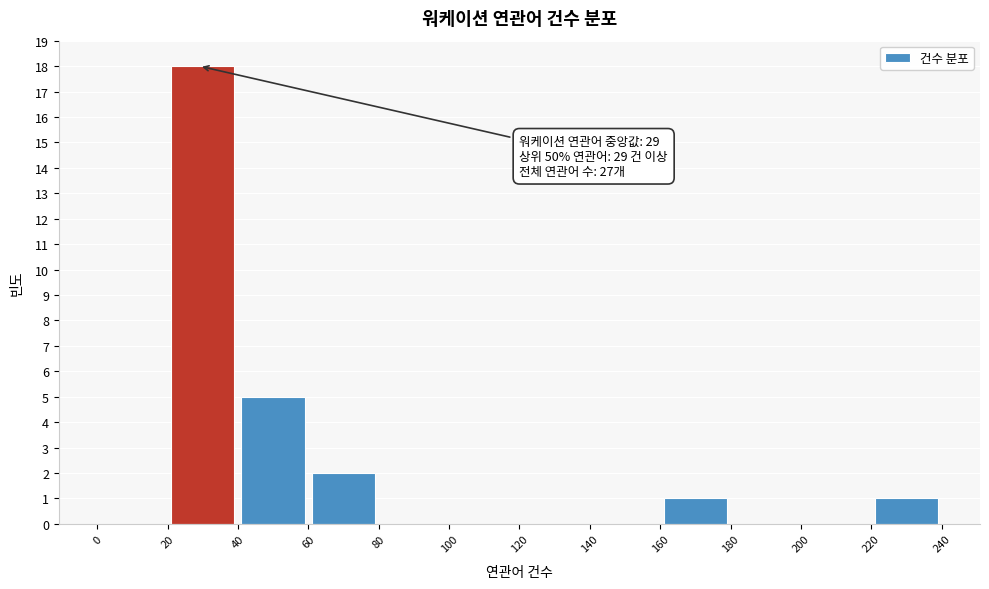

Which range on the x-axis has the tallest bar?

20 to 40